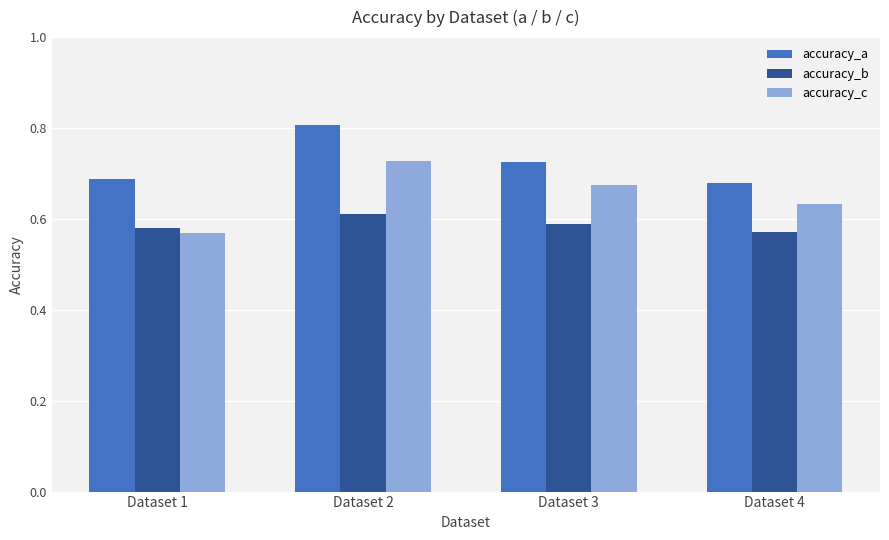

What is the total value across all series at Dataset 4?

1.9